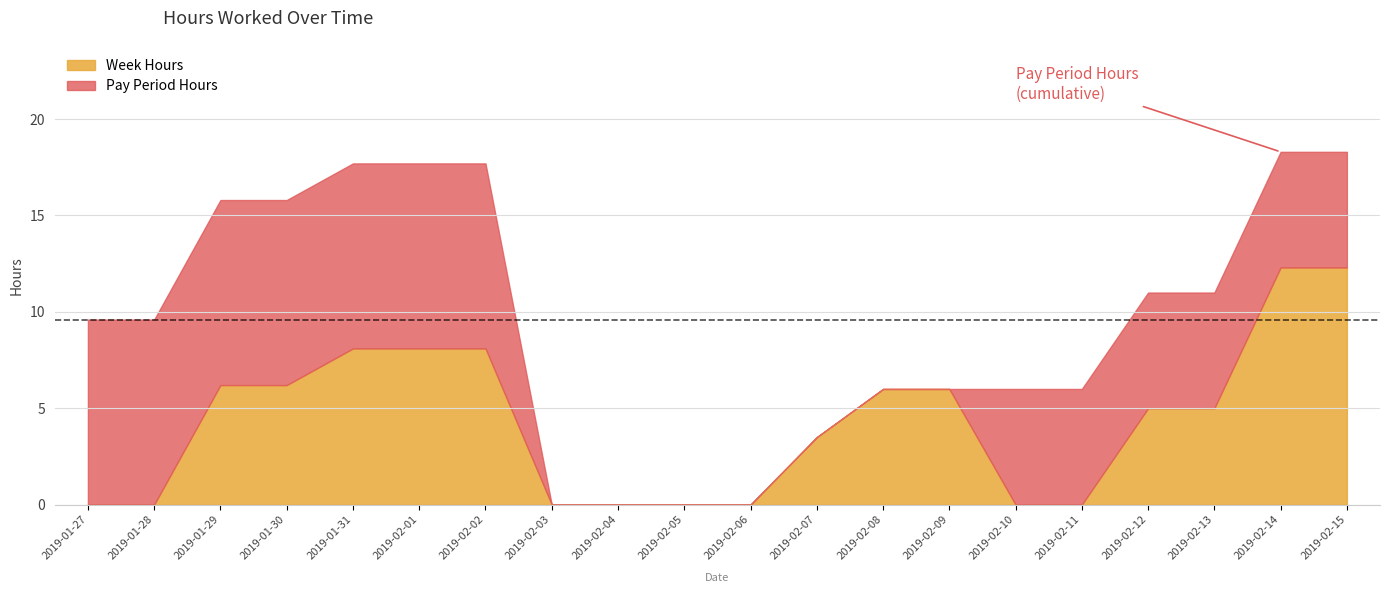

What is the difference between the second highest and minimum values in the Week Hours series?

12.3